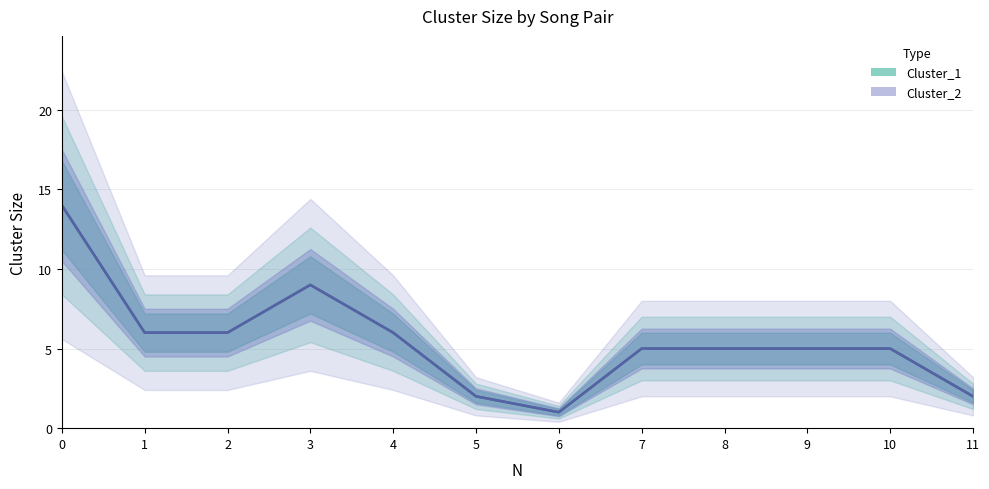

Reading left to right, transcribe all the data shown in this chart.

Cluster_1: 0=14	1=6	2=6	3=9	4=6	5=2	6=1	7=5	8=5	9=5	10=5	11=2
Cluster_2: 0=14	1=6	2=6	3=9	4=6	5=2	6=1	7=5	8=5	9=5	10=5	11=2